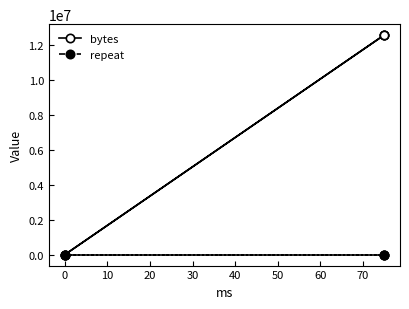

How many lines are shown in the chart?

2